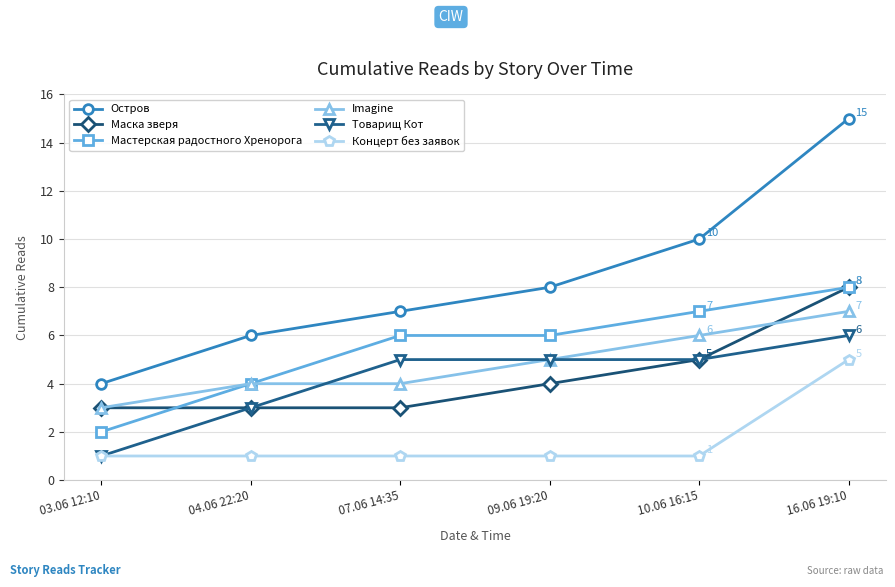

Which series has the largest range (max minus min)?

Остров